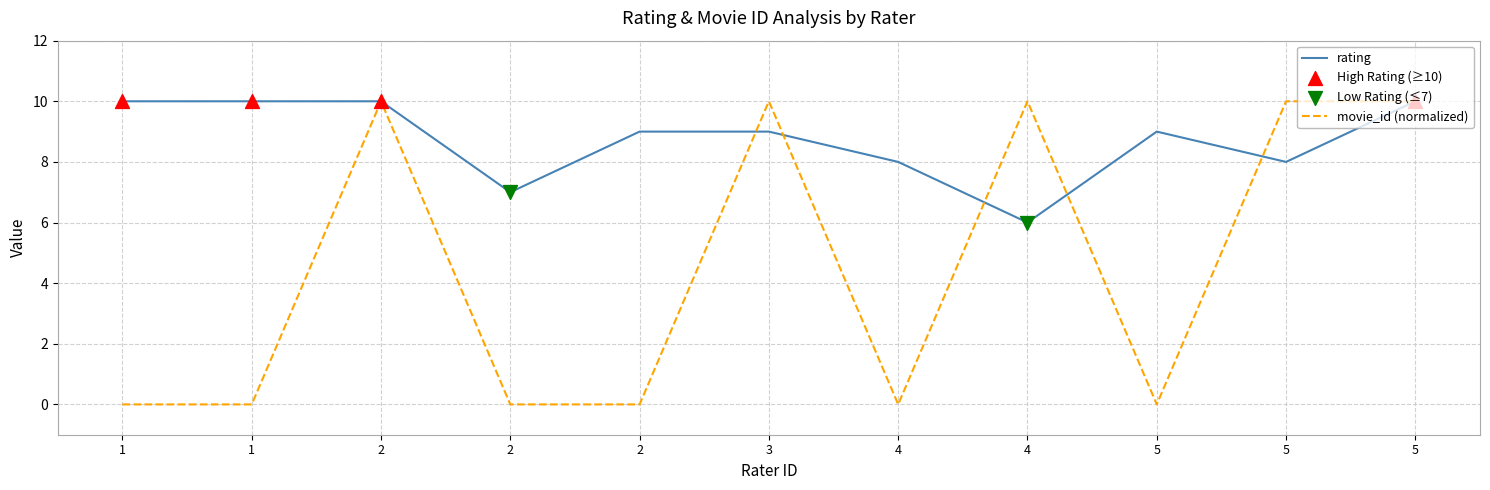

How many lines are shown in the chart?

2